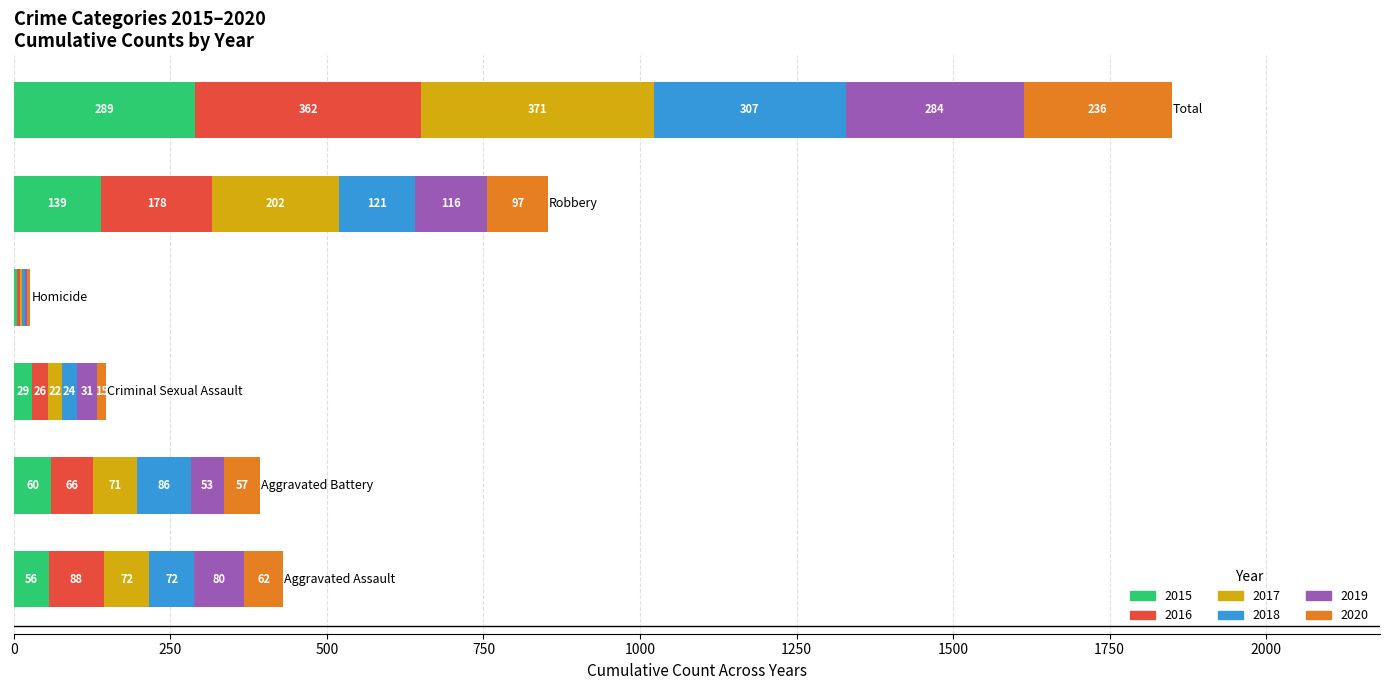

What is the highest value of the 2015 series?

289